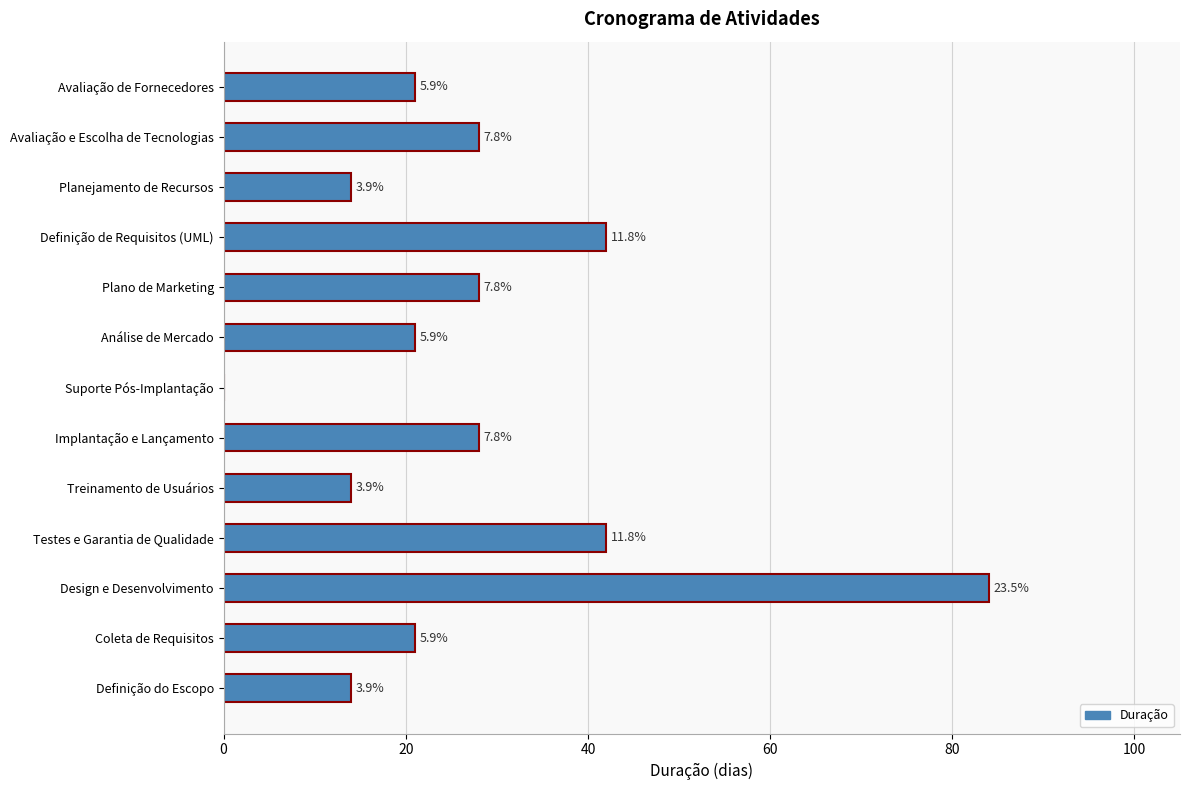

Are the bars horizontal?

Yes